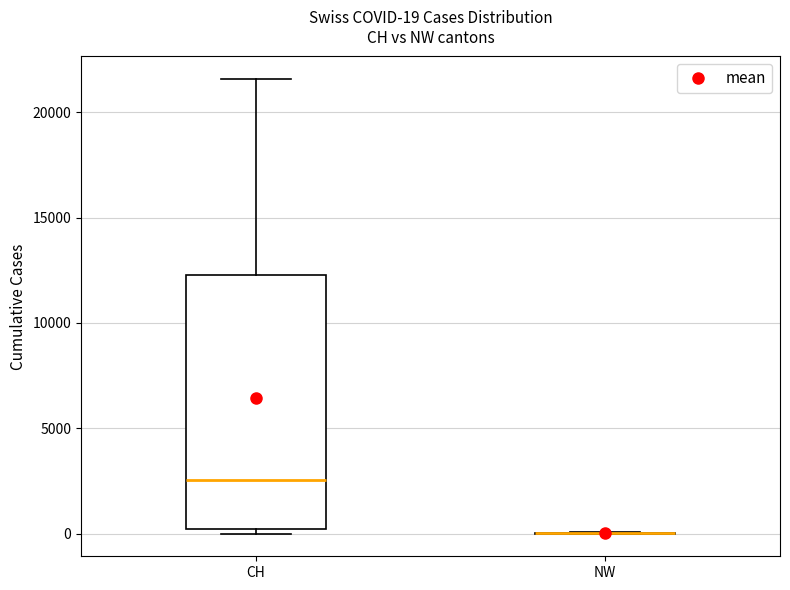

Which box is the tallest, from its lower edge to its upper edge?

CH